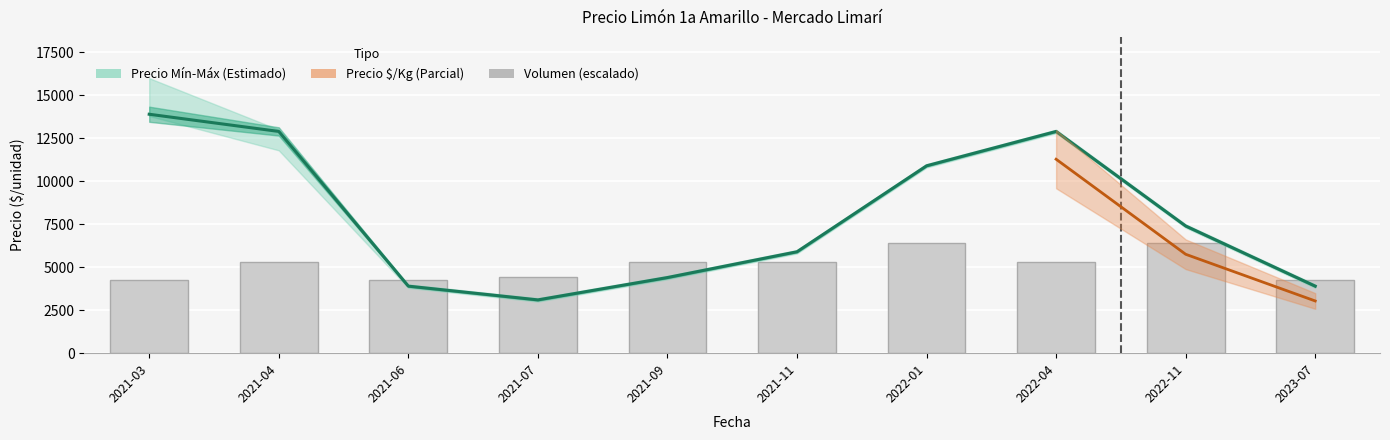

At which category does the chart reach its peak across all series?

2021-03